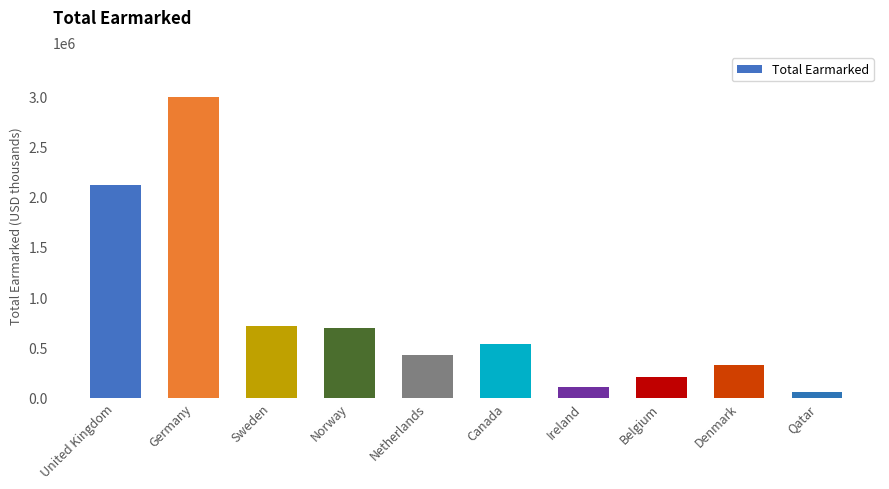

Reading left to right, what are all the values shown in this chart?

United Kingdom=2112540.9	Germany=2989226.9	Sweden=711958.5	Norway=690003.9	Netherlands=421243.8	Canada=537100.7	Ireland=104162.2	Belgium=205272.2	Denmark=318616.3	Qatar=59677.7